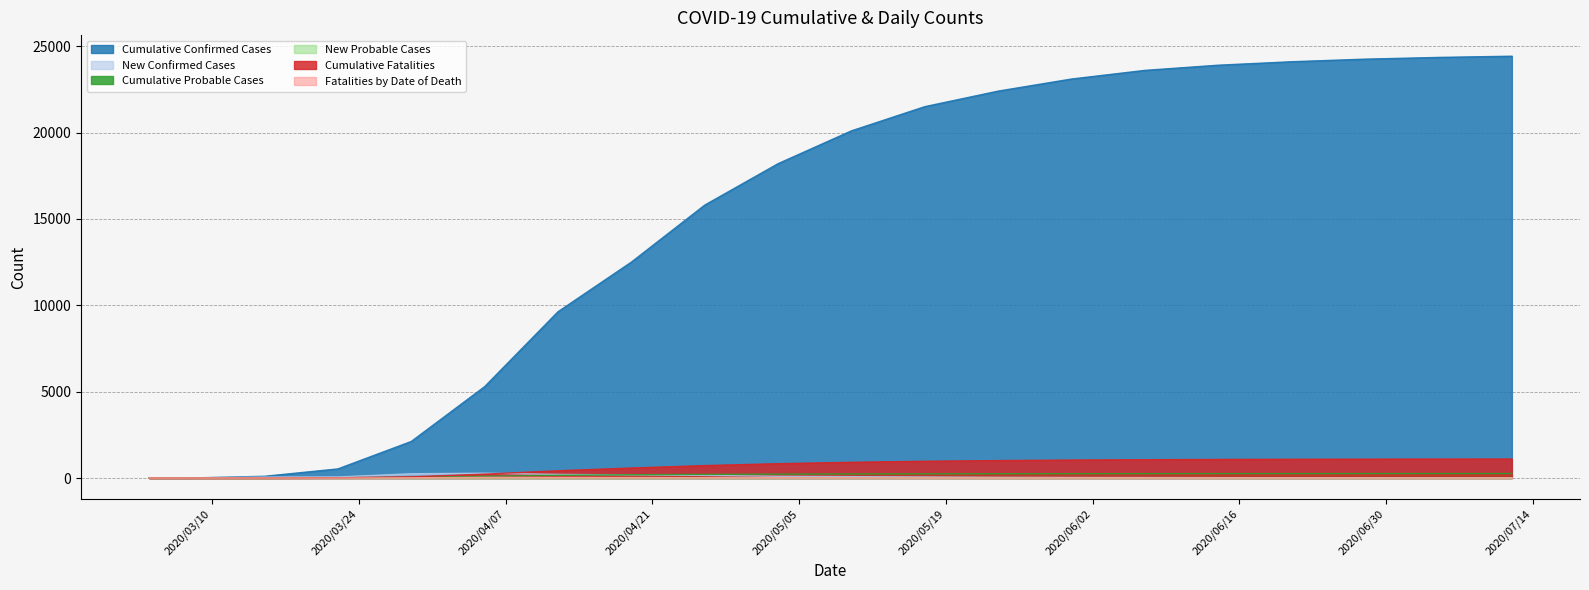

True or false: Fatalities by Date of Death and New Confirmed Cases intersect in this chart.

False